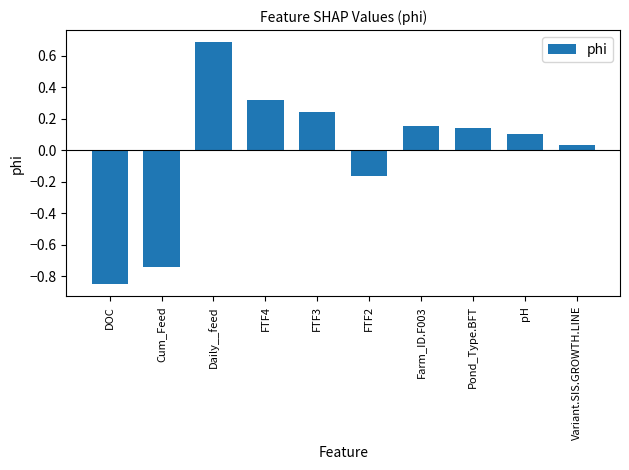

List the labels in order of value, smallest first.

DOC, Cum_Feed, FTF2, Variant.SIS.GROWTH.LINE, pH, Pond_Type.BFT, Farm_ID.F003, FTF3, FTF4, Daily__feed